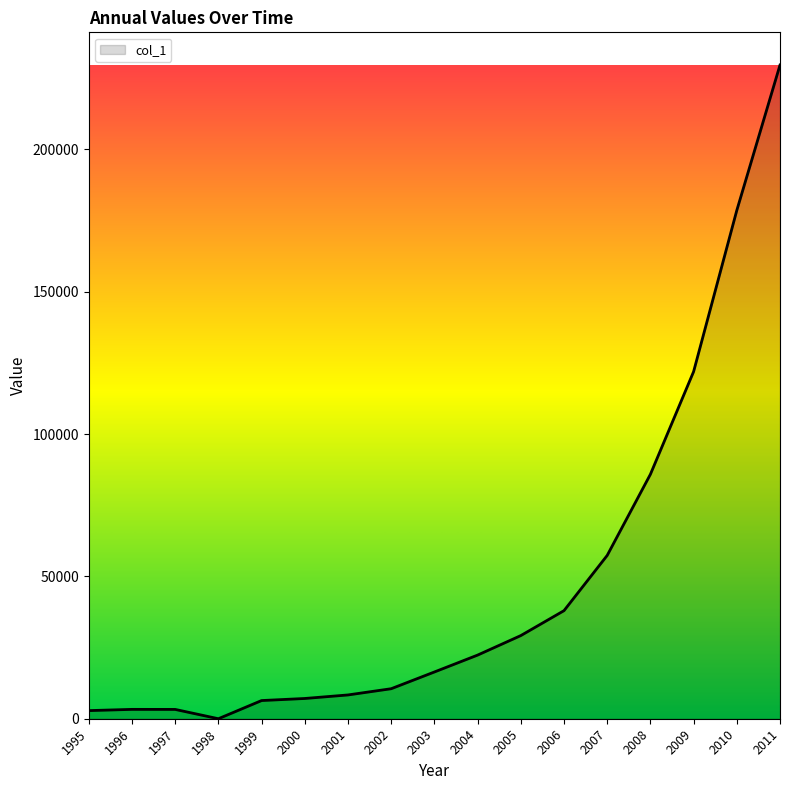

What is the difference between the values at 2011 and 2000?

222518.9